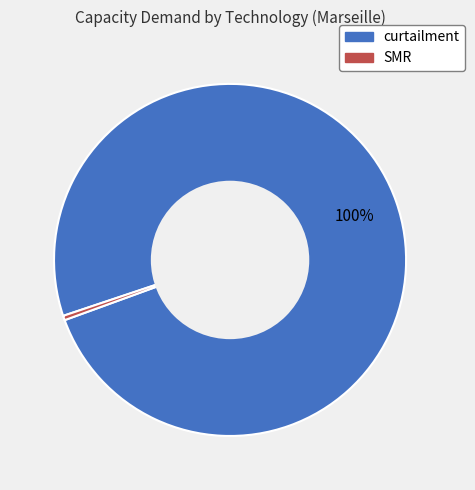

Is SMR the majority of the pie?

No